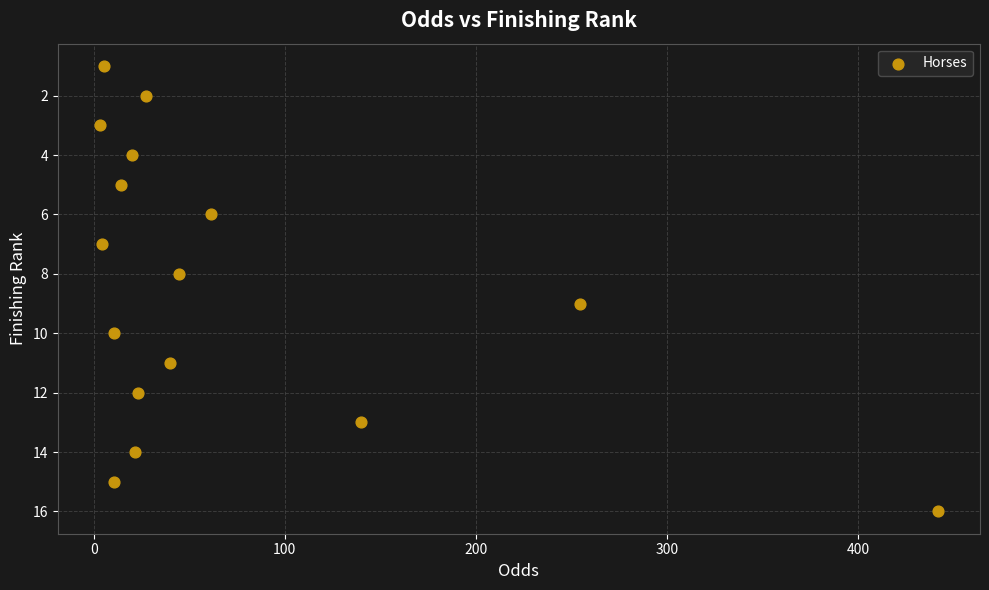

What is the range of Y values (max minus min)?

15